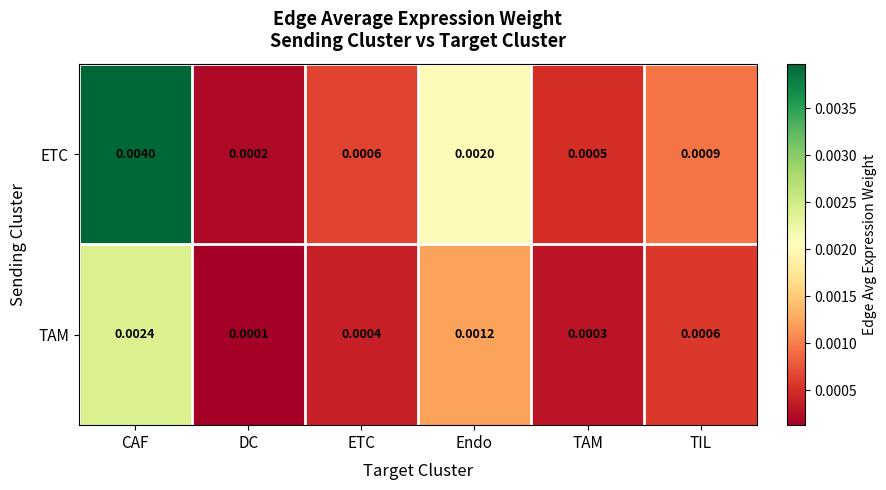

How many distinct data groups are displayed?

2